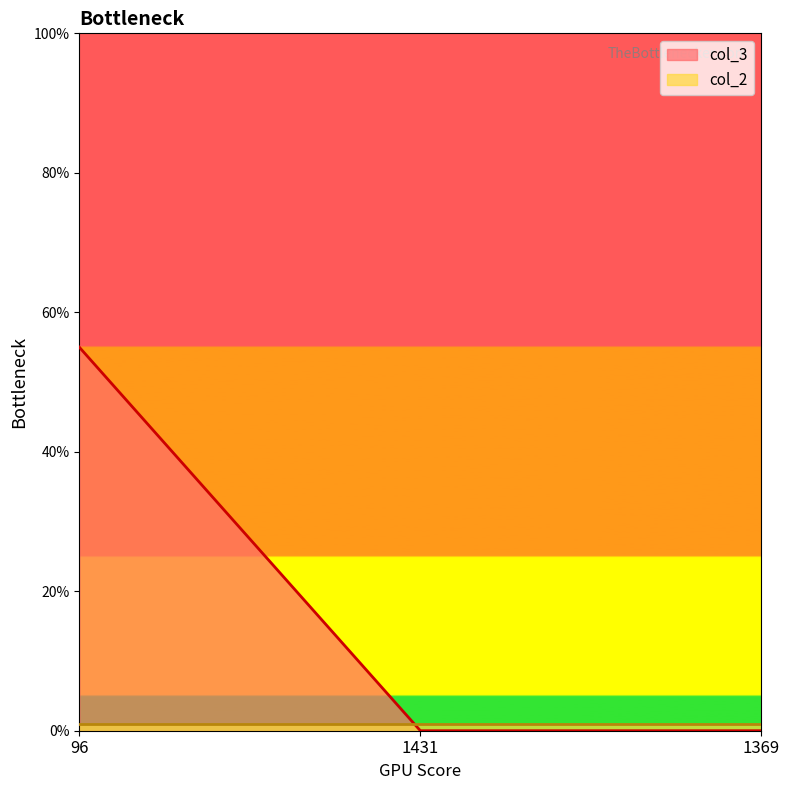

What is the label of the 3rd point from the left?

1369